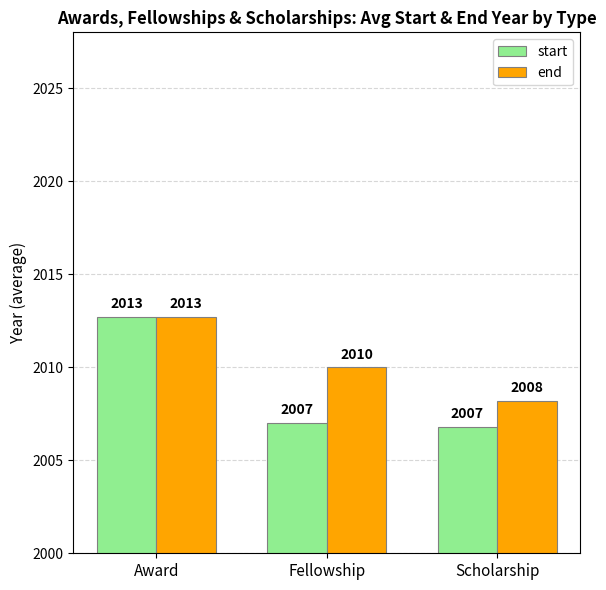

At which label does start reach its peak?

Award